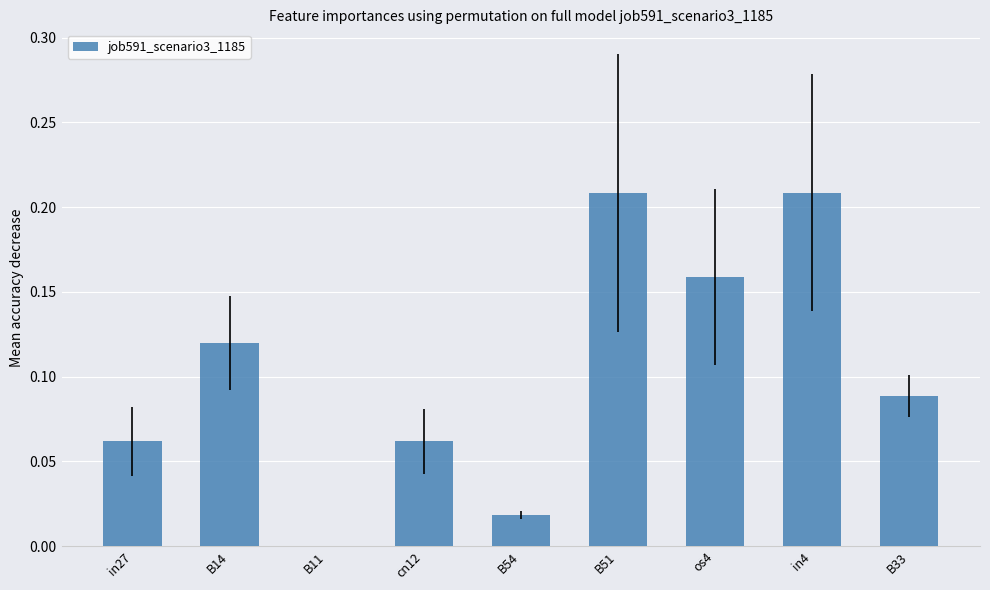

Is it true that the value at cn12 is 0.0?

False